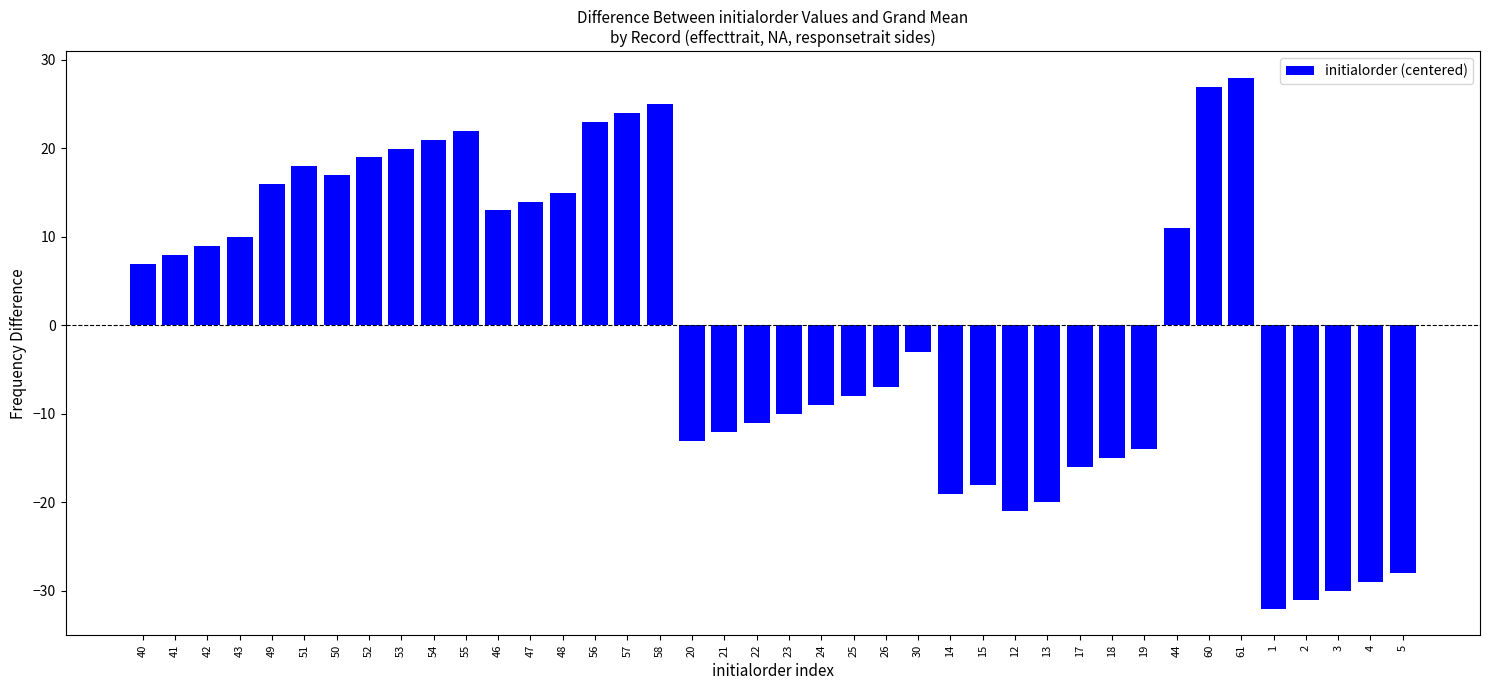

How many bars are there in total?

40